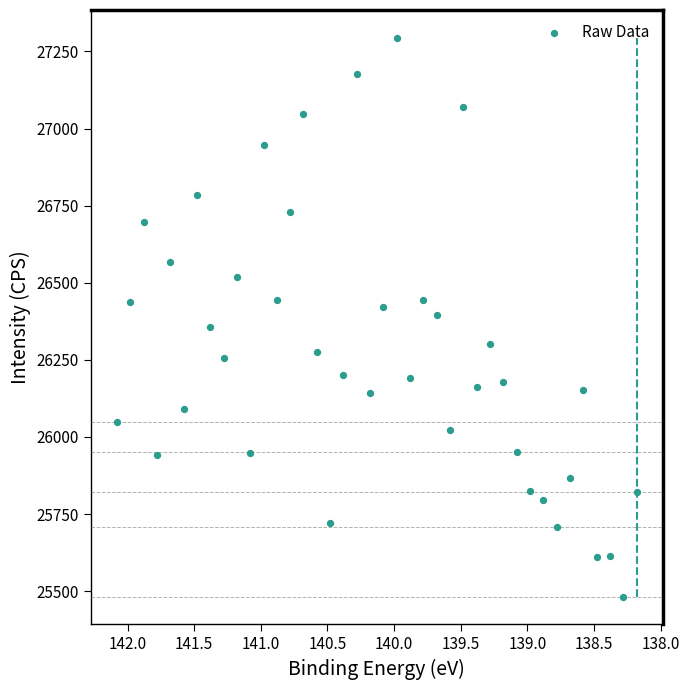

What is the range of Y values (max minus min)?

1811.3